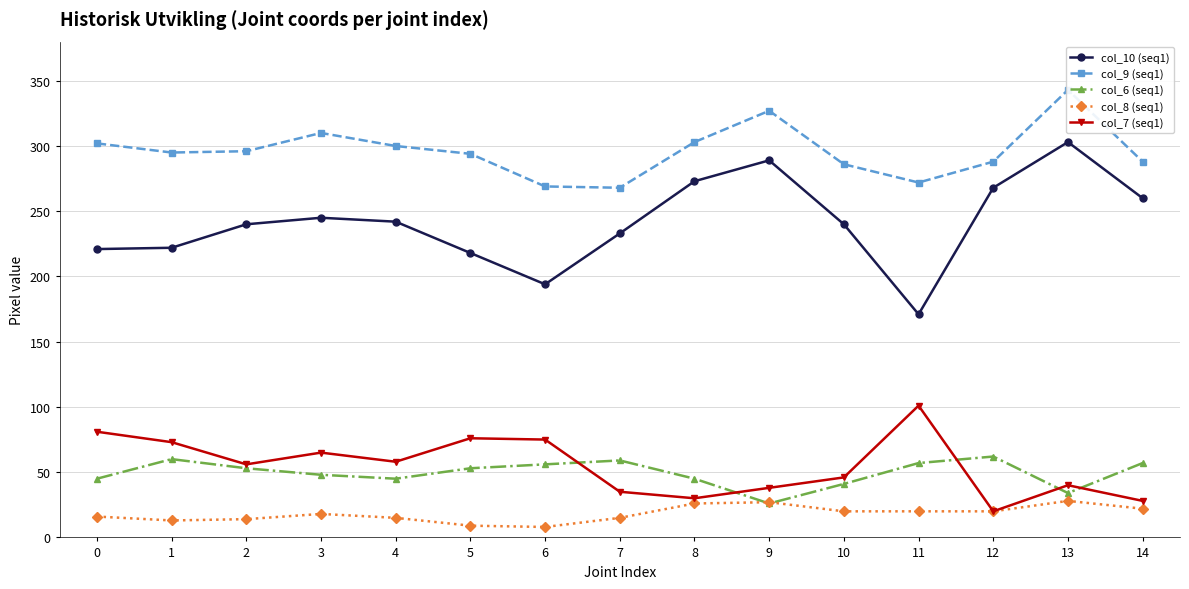

What is the sum of the col_7 (seq1) values at 0 and 3?

146